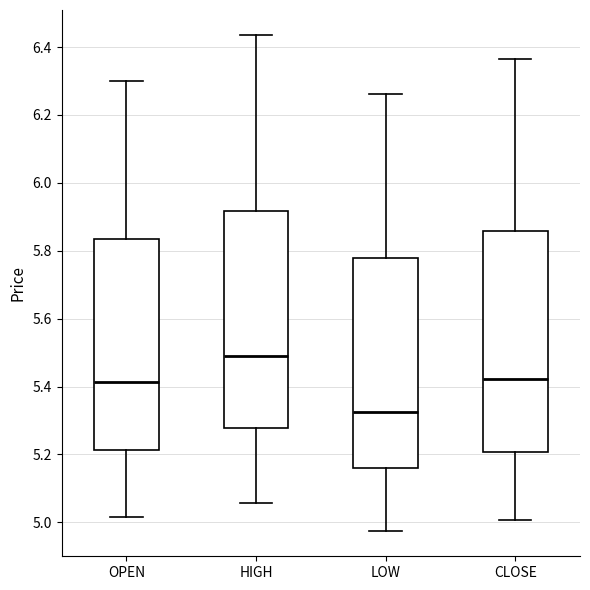

Which box's median line is the lowest?

LOW